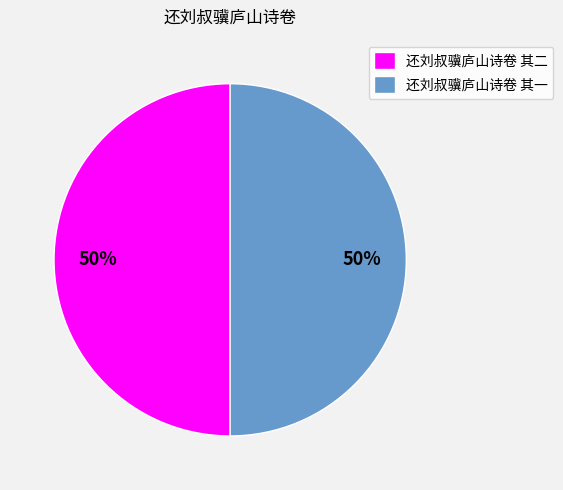

To the nearest percent, what is the average slice percentage?

50%